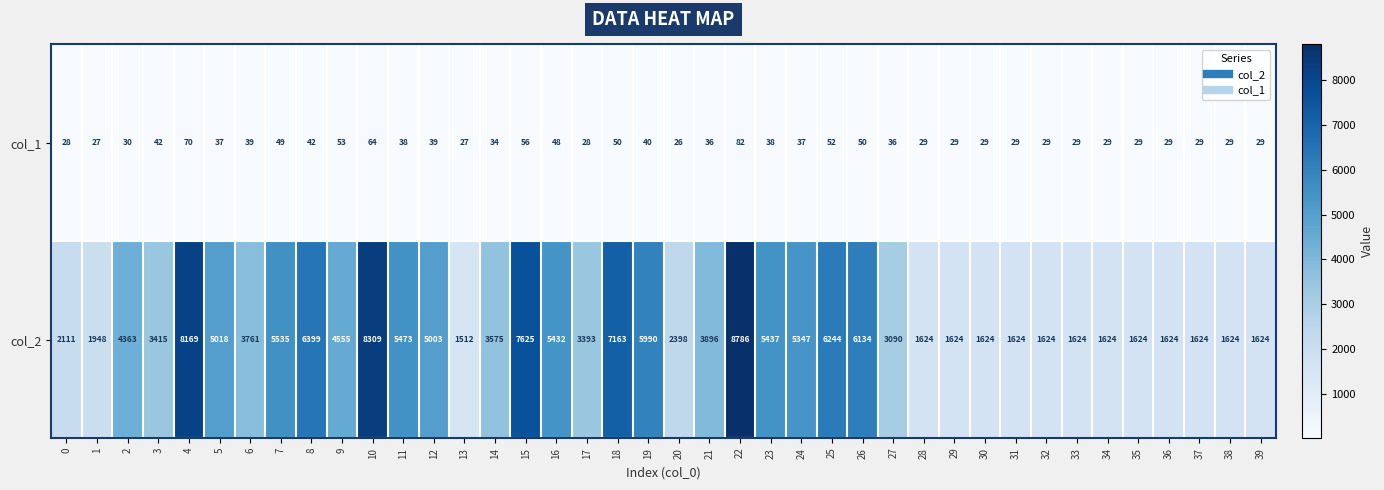

What is the difference between the second highest and second lowest values in the col_2 series?

6685